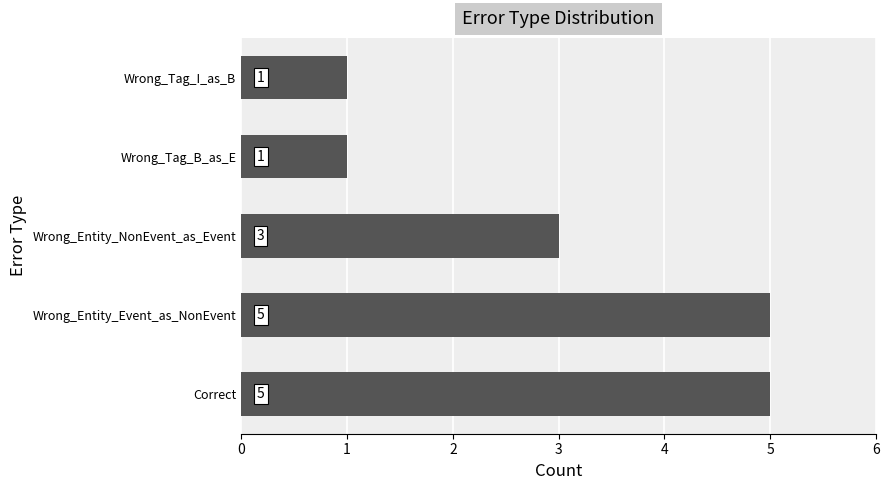

How many bars are there in total?

5